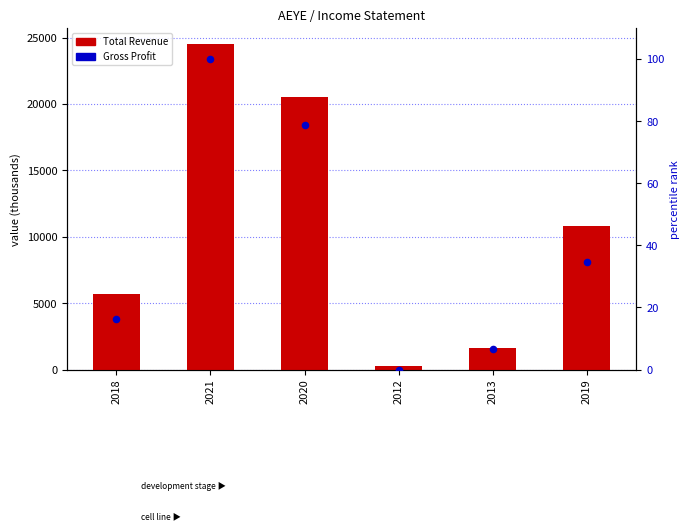

Which series has the largest total across all categories?

Total Revenue